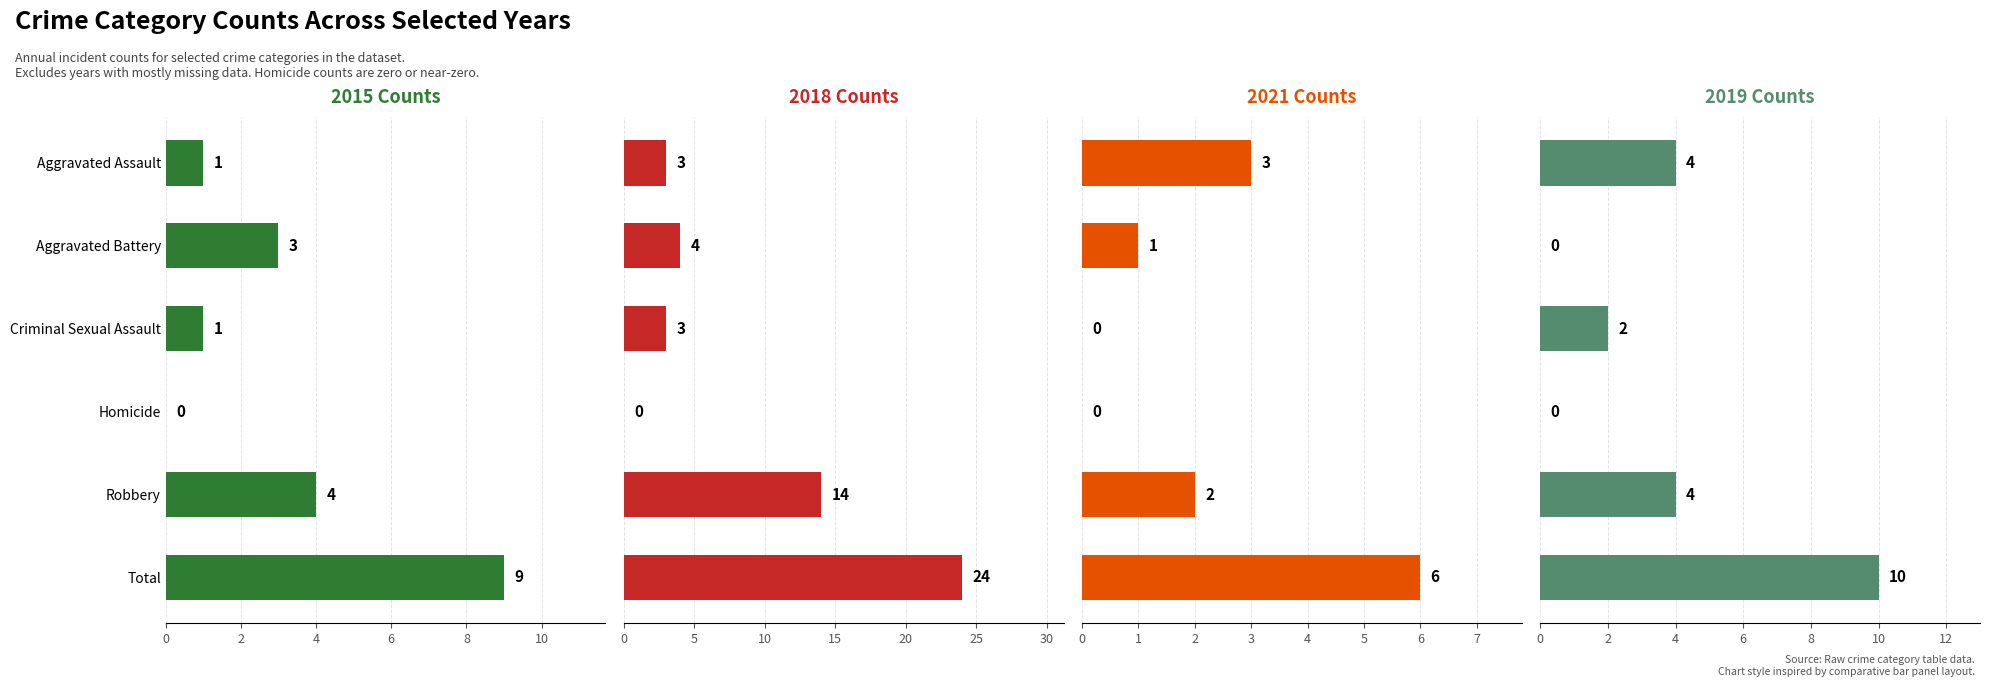

How many groups of bars are there?

6